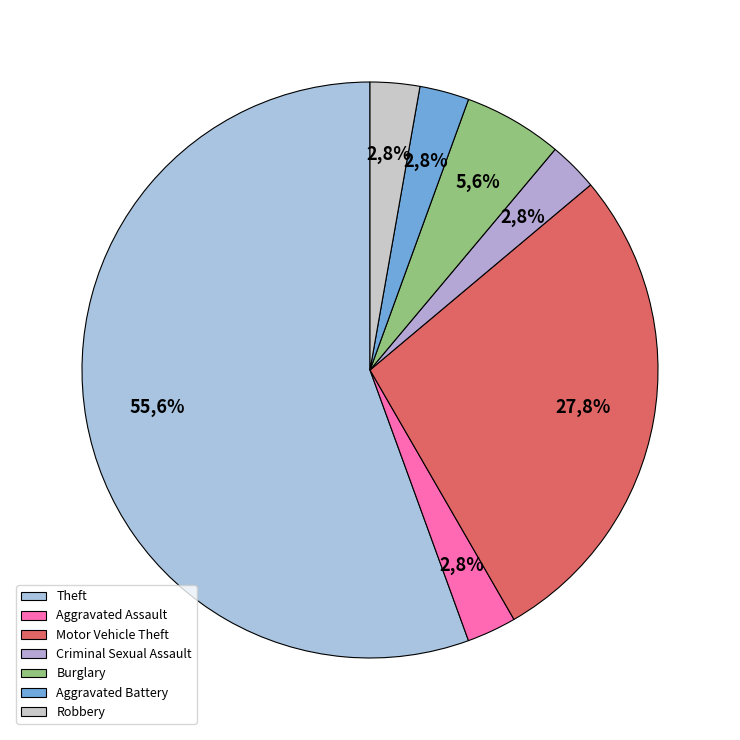

Which category accounts for the majority?

Theft